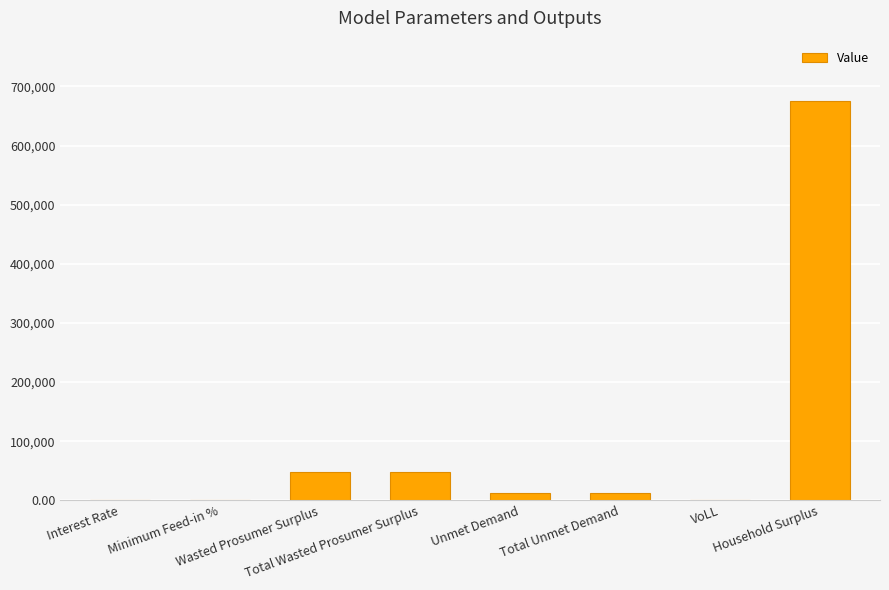

What is the maximum value shown in the chart?

676024.2